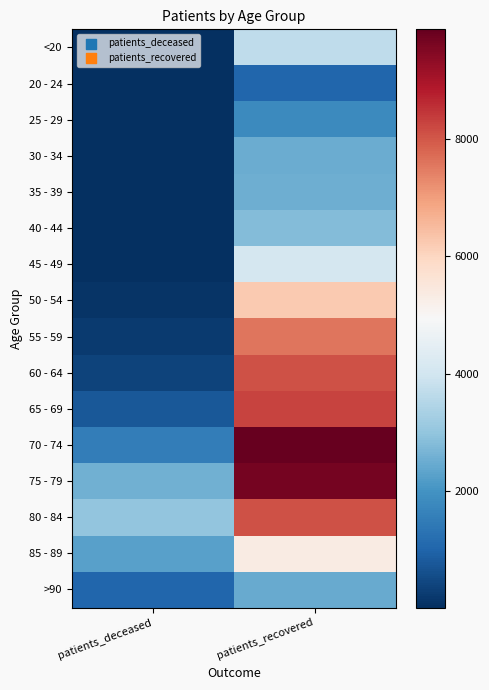

What is the total value across all series at patients_recovered?

83966